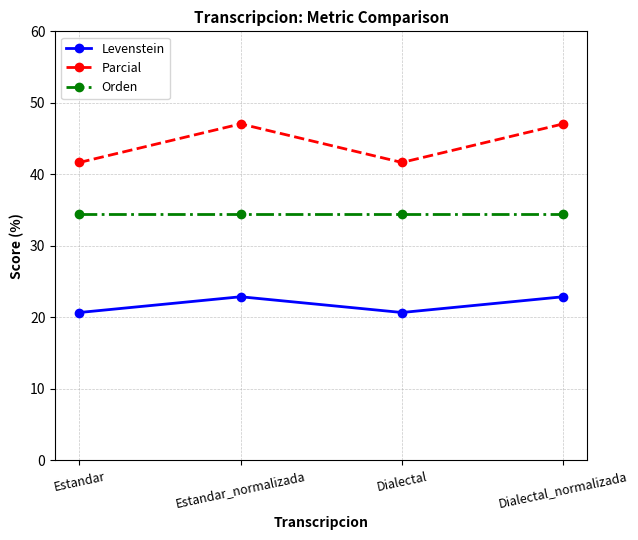

True or false: Levenstein and Orden cross at least once.

False